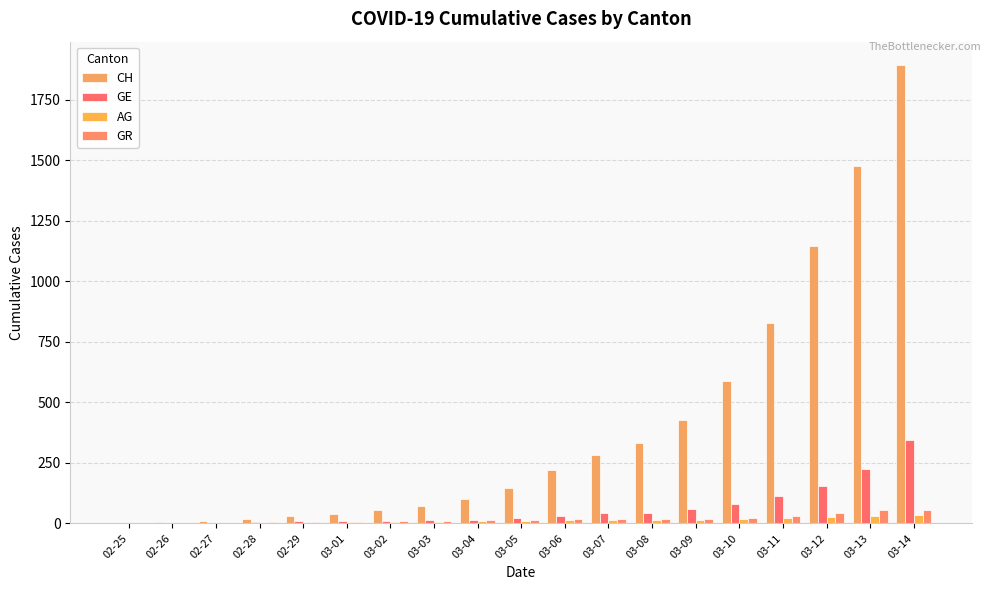

At which category is the sum across all series the highest?

03-14